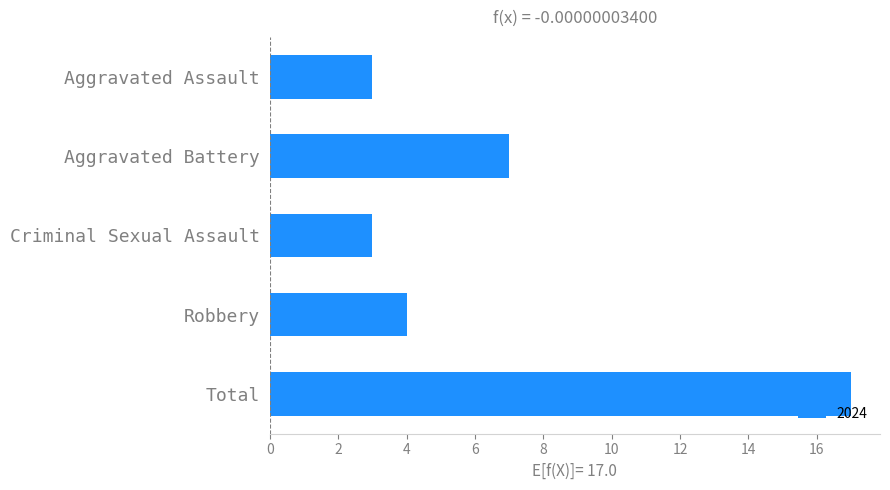

What is the maximum value shown in the chart?

17